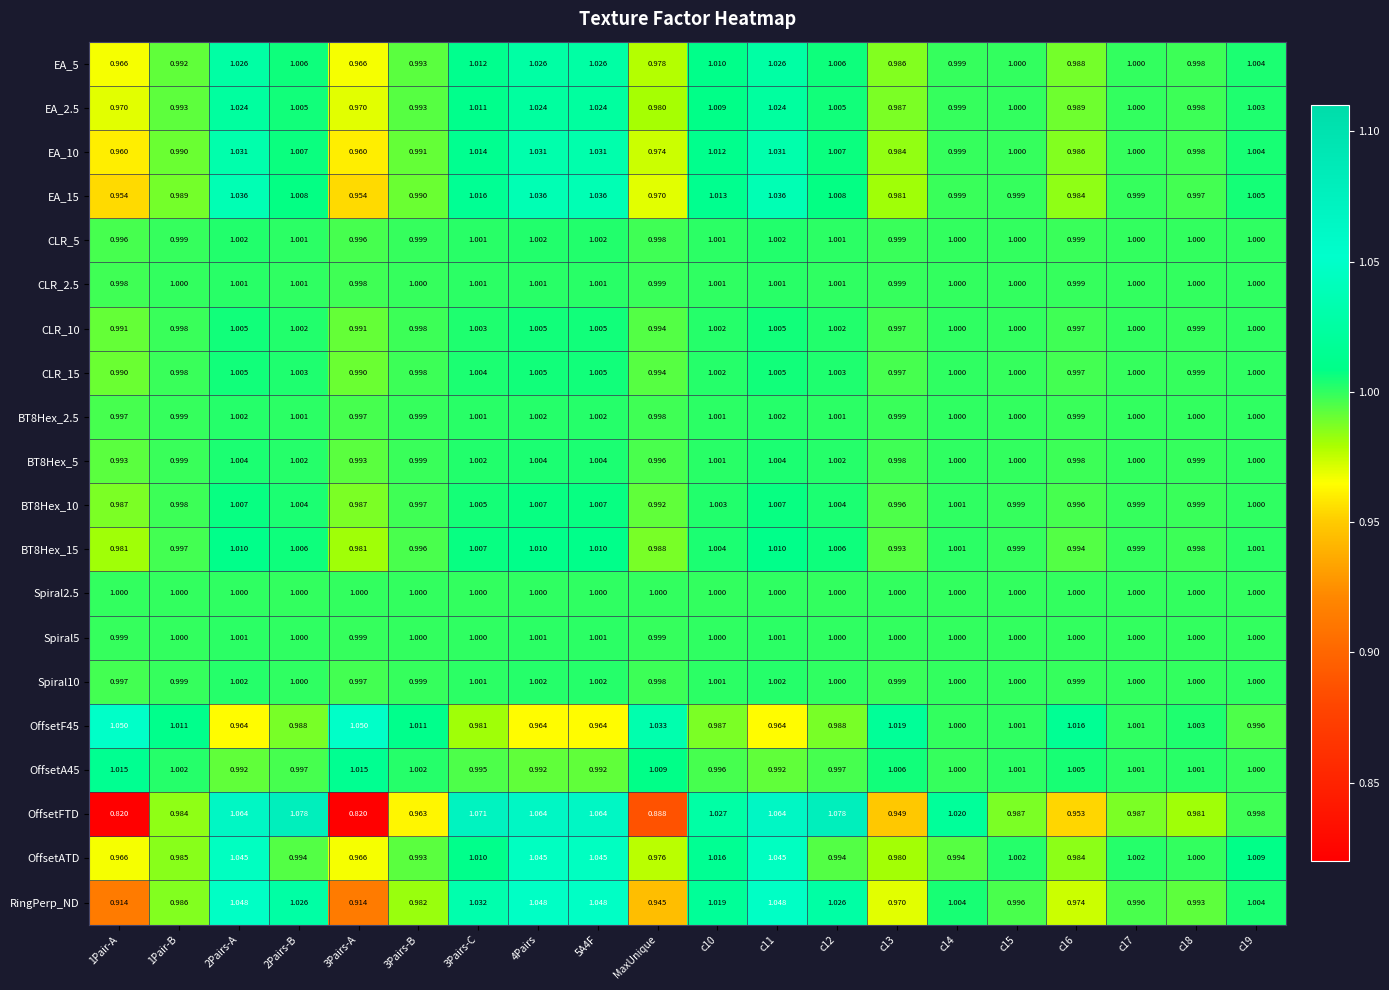

At how many categories does at least one series exceed 0?

20